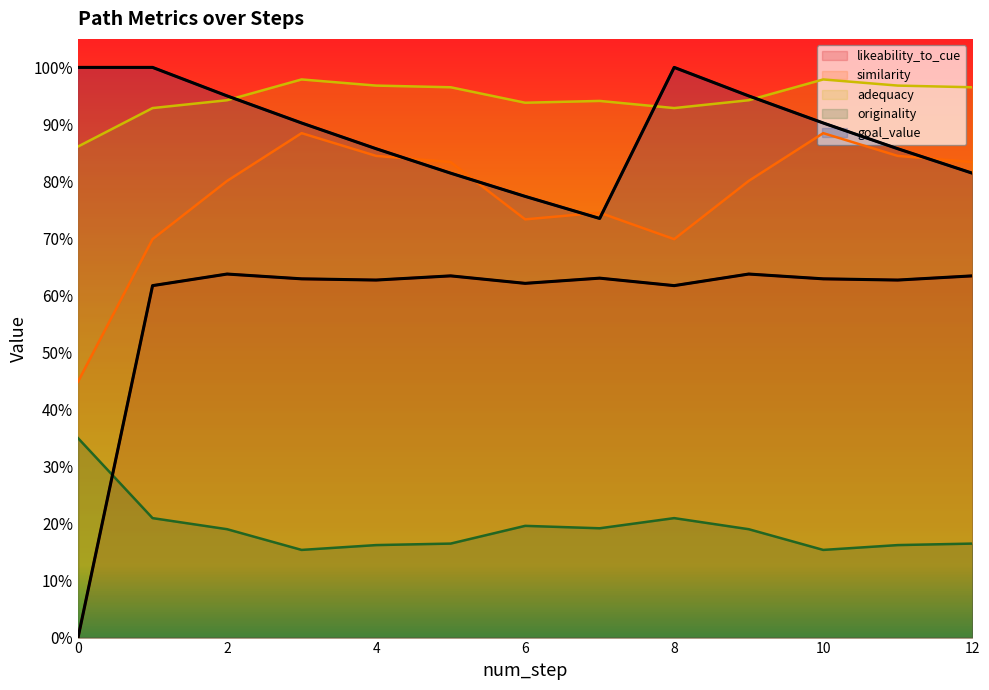

What are all the series names shown in the legend?

likeability_to_cue, similarity, adequacy, originality, goal_value